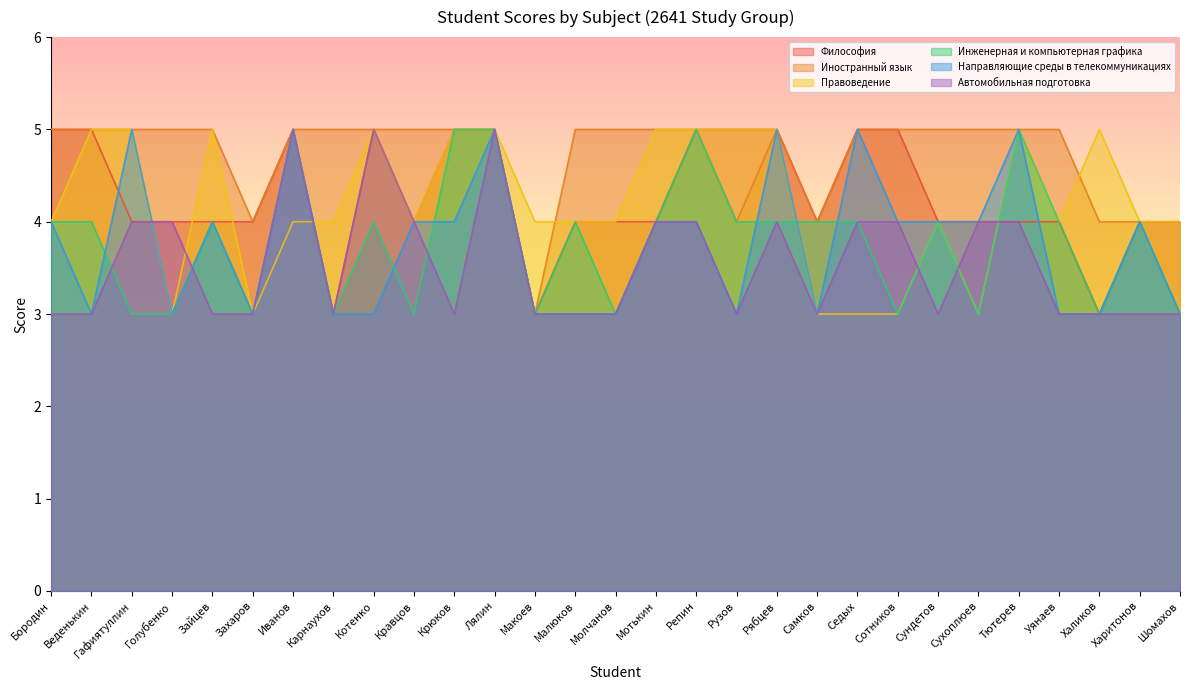

How many series are shown in this chart?

6